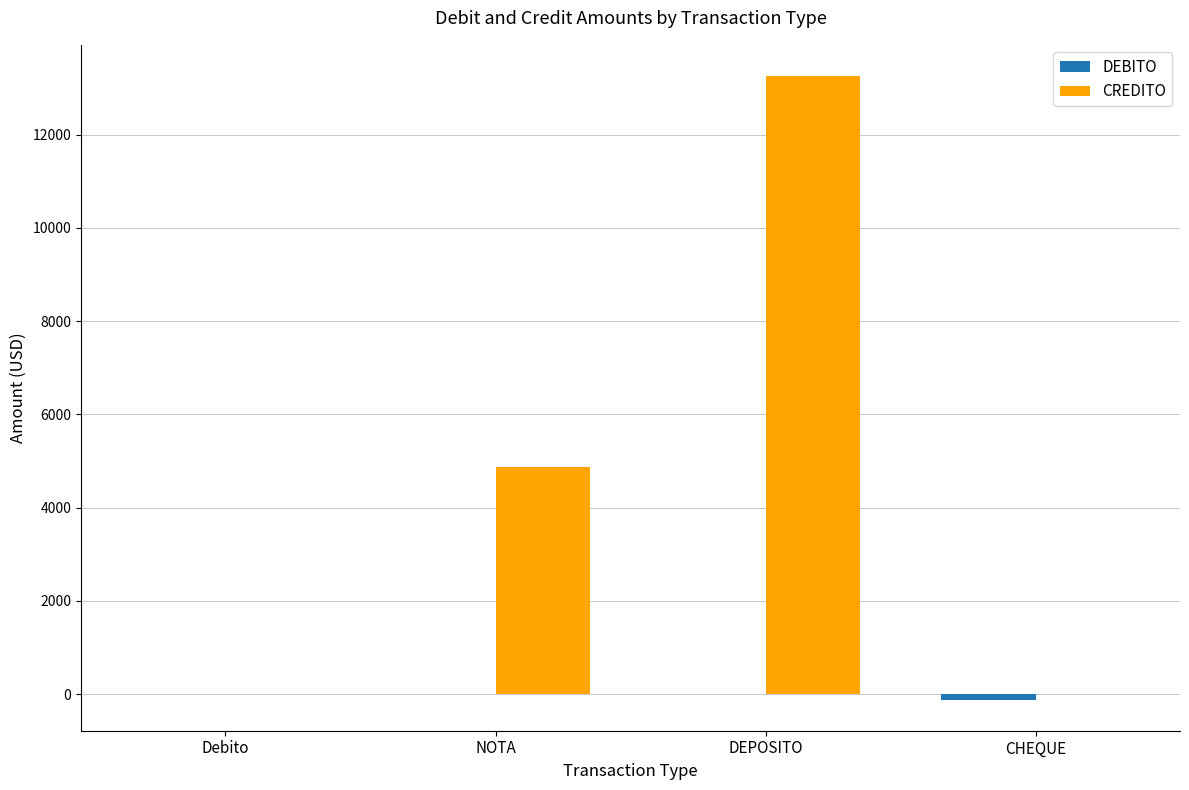

Where is CREDITO nearest to the value 6628?

NOTA